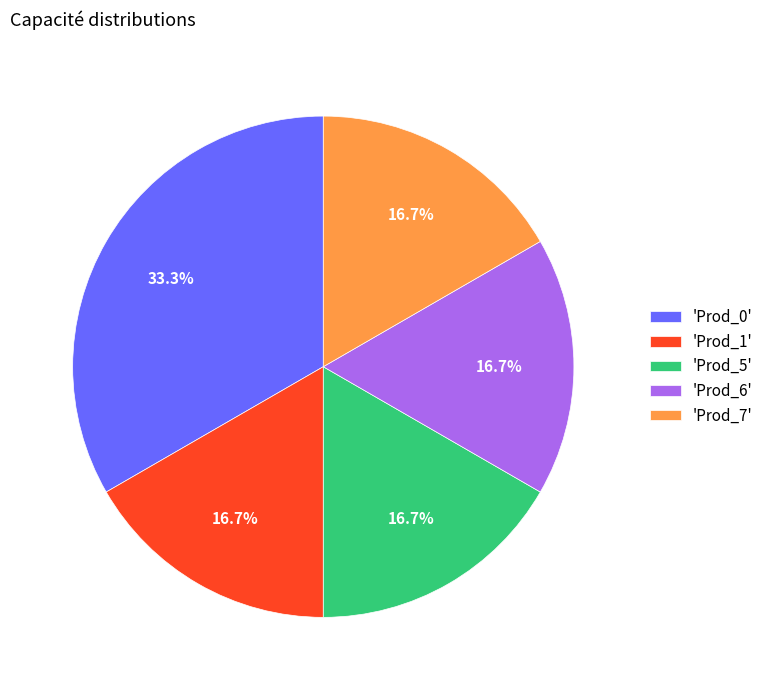

To the nearest percent, what is the average slice percentage?

20%